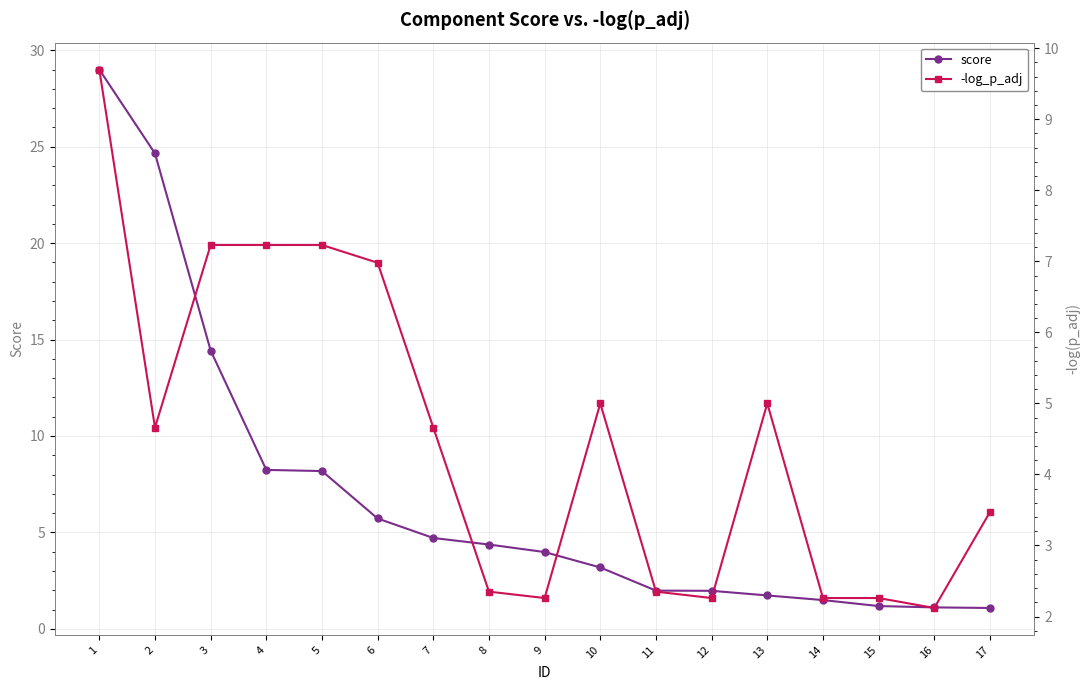

Which category has the highest value across all series?

1